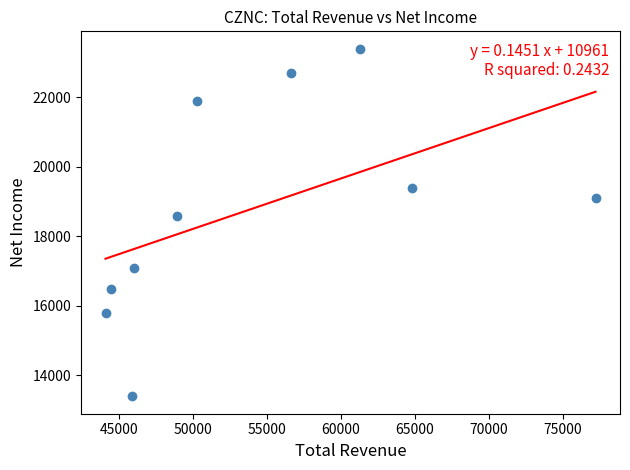

What Y value in the scatter plot is closest to 18400?

18600